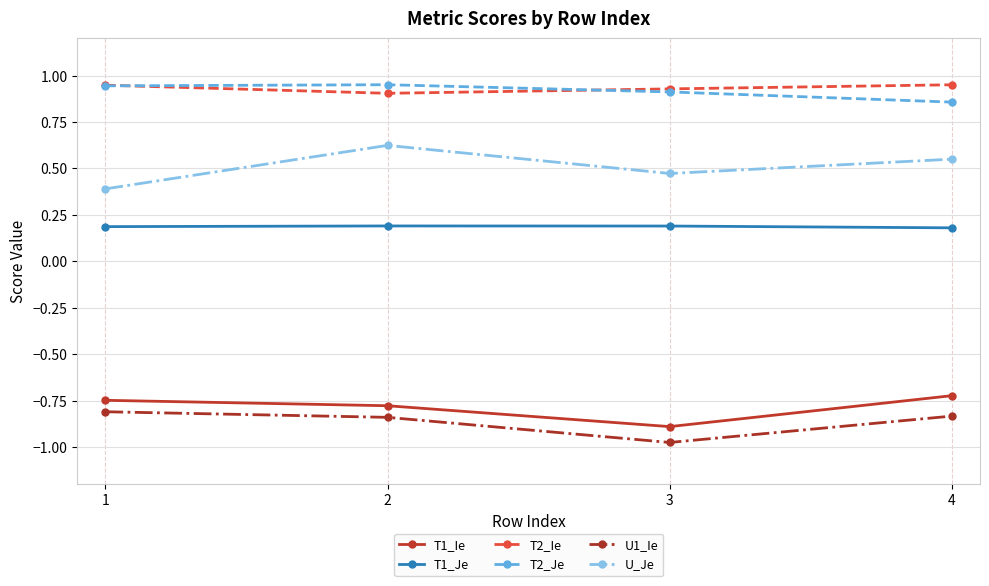

What is the difference between the highest and lowest values at 2?

1.8